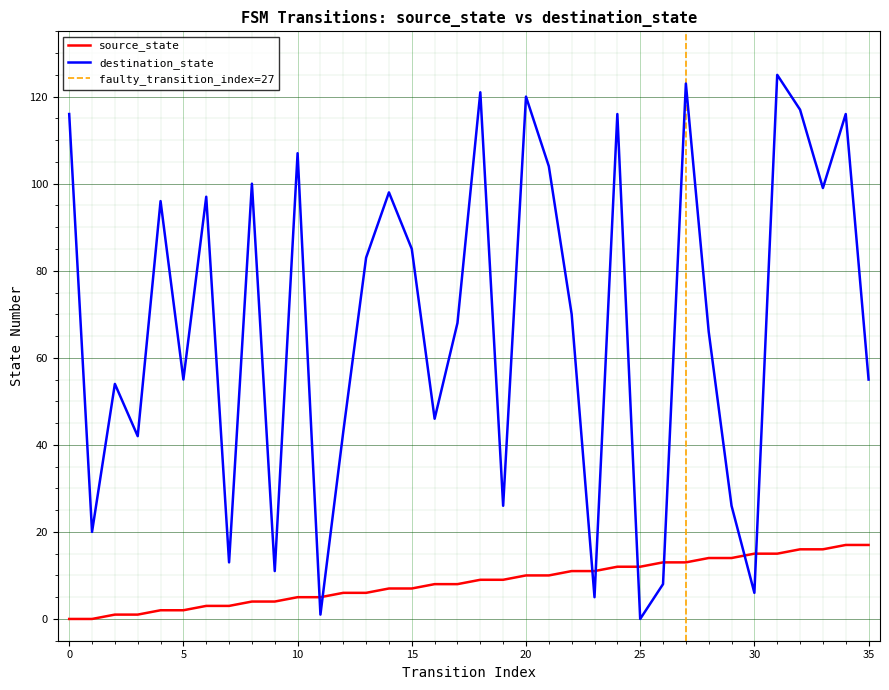

What is the value of the source_state point at the 27th from the left?

13